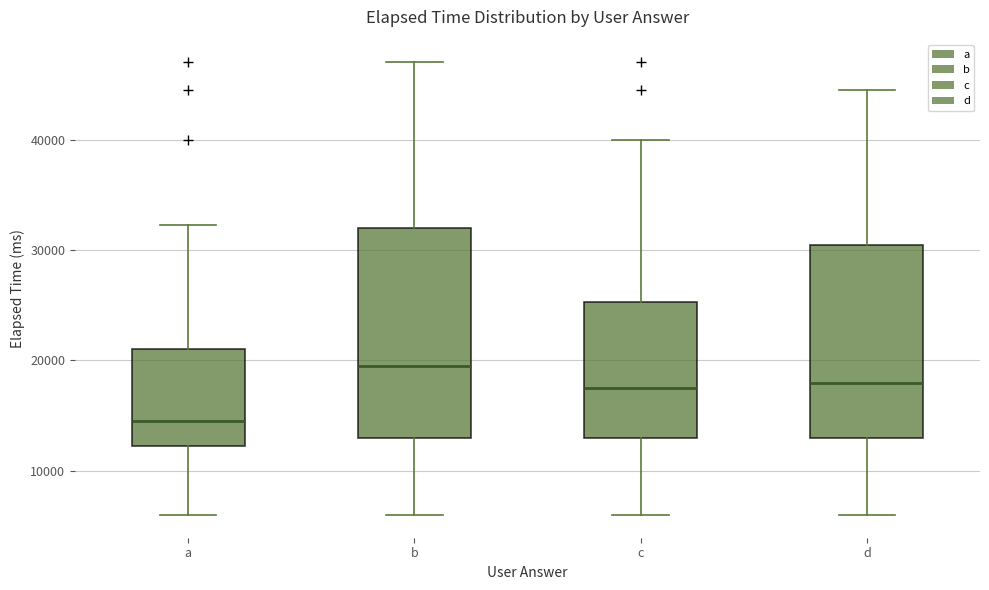

Where does the lower whisker of the box for b end on the y-axis? The values are not printed on the chart, so give them approximately, as read against the axis.

6000